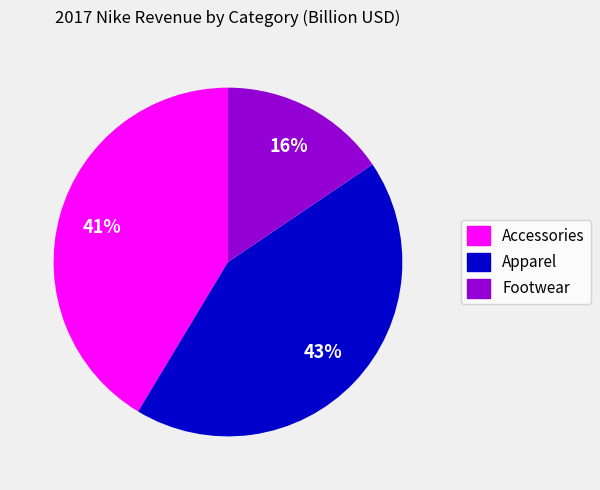

To the nearest percent, what is the average slice percentage?

33%